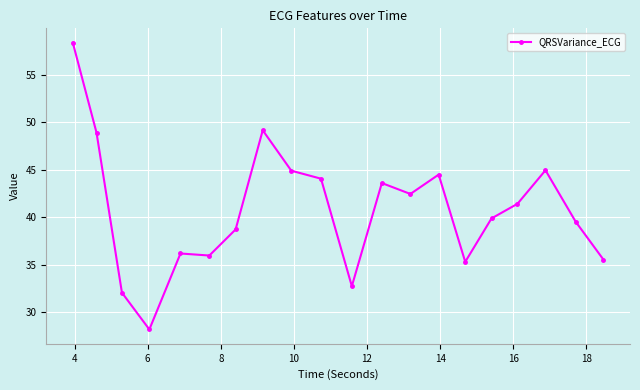

What is the value of the 17th point from the left?

41.4